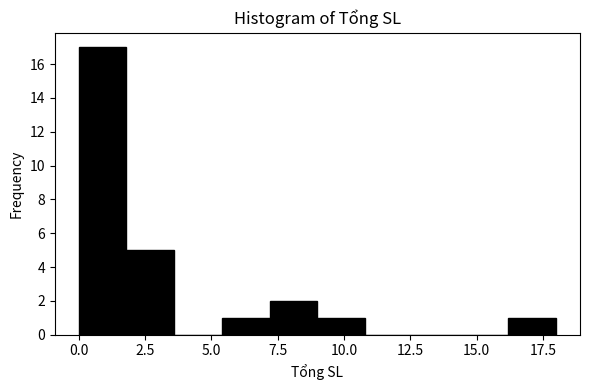

Around what value on the x-axis is the tallest bar? Give the approximate position of its centre, as read against the axis.

1.0